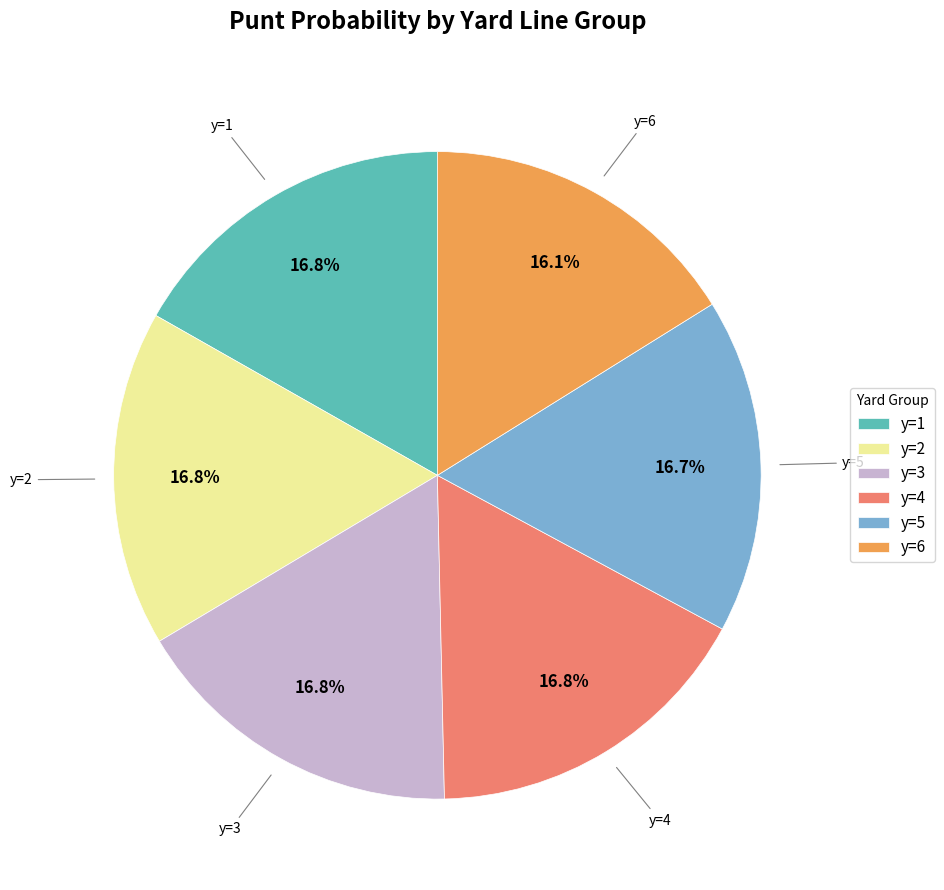

What is the ratio of the value at y=4 to the value at y=3?

1.0